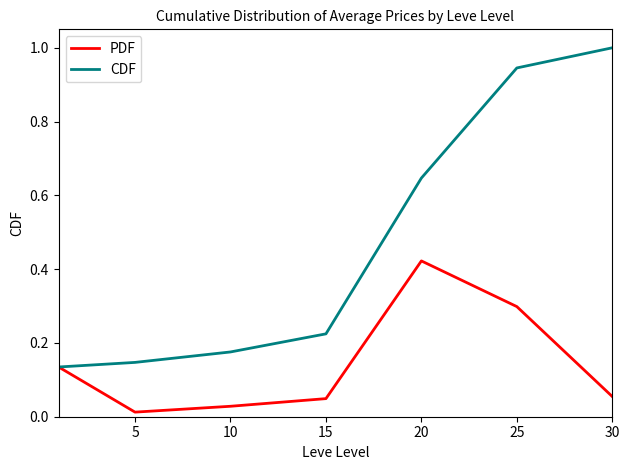

What are all the series names shown in the legend?

PDF, CDF